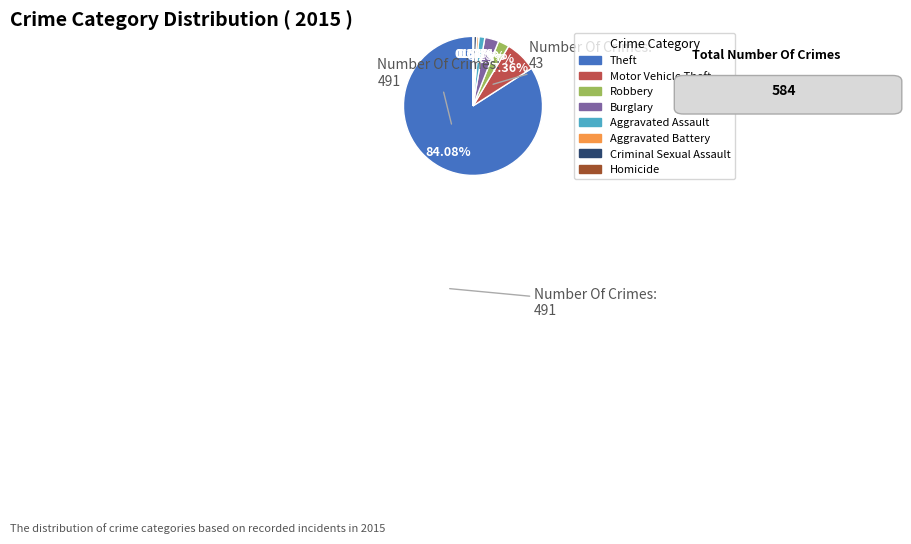

Combined, do Theft and Aggravated Assault account for over 50%?

Yes